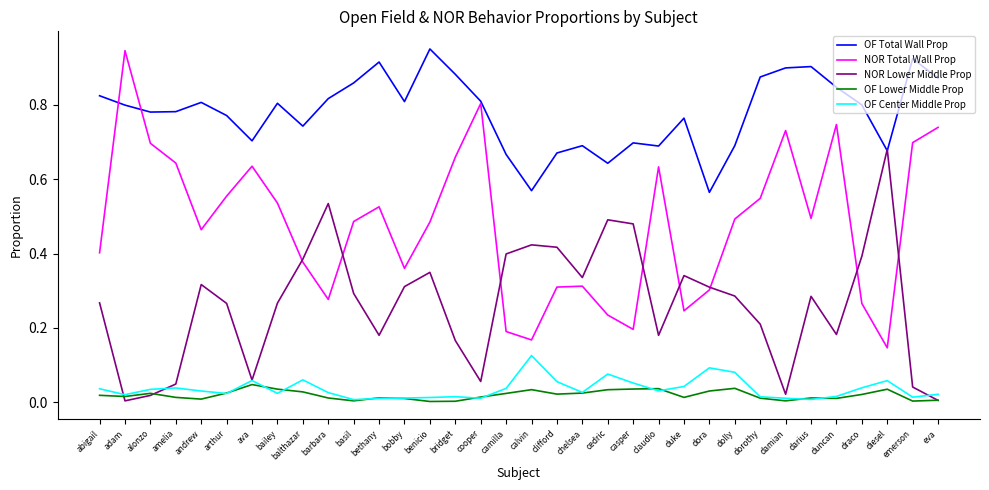

Is the value of OF Lower Middle Prop at clifford greater than the value of NOR Total Wall Prop at bobby?

No